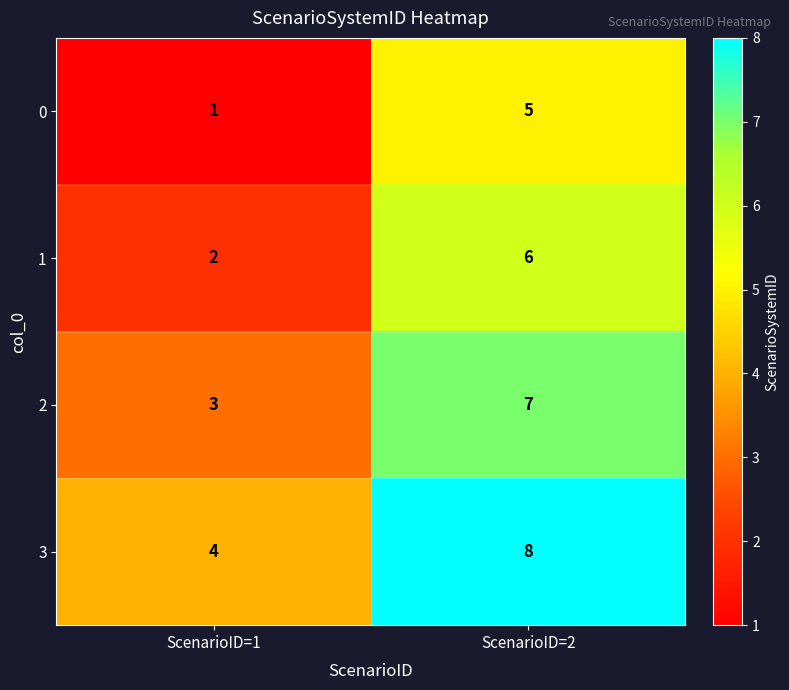

Is it true that 1 equals 2 at ScenarioID=2?

False